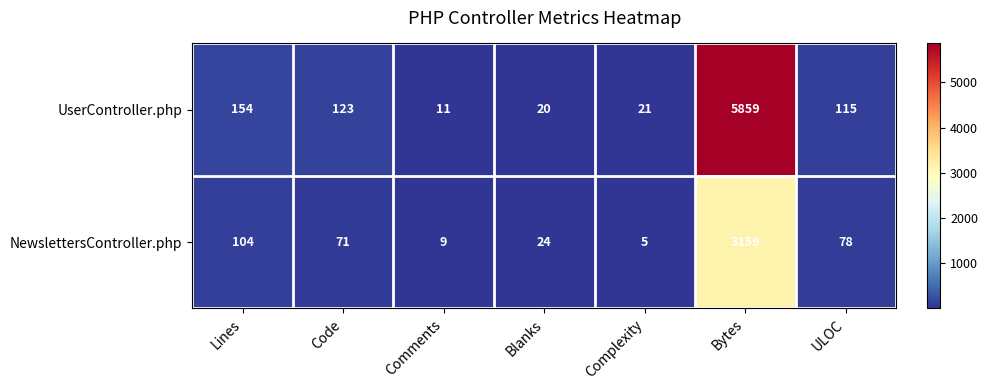

What is the total value across all series at Lines?

258